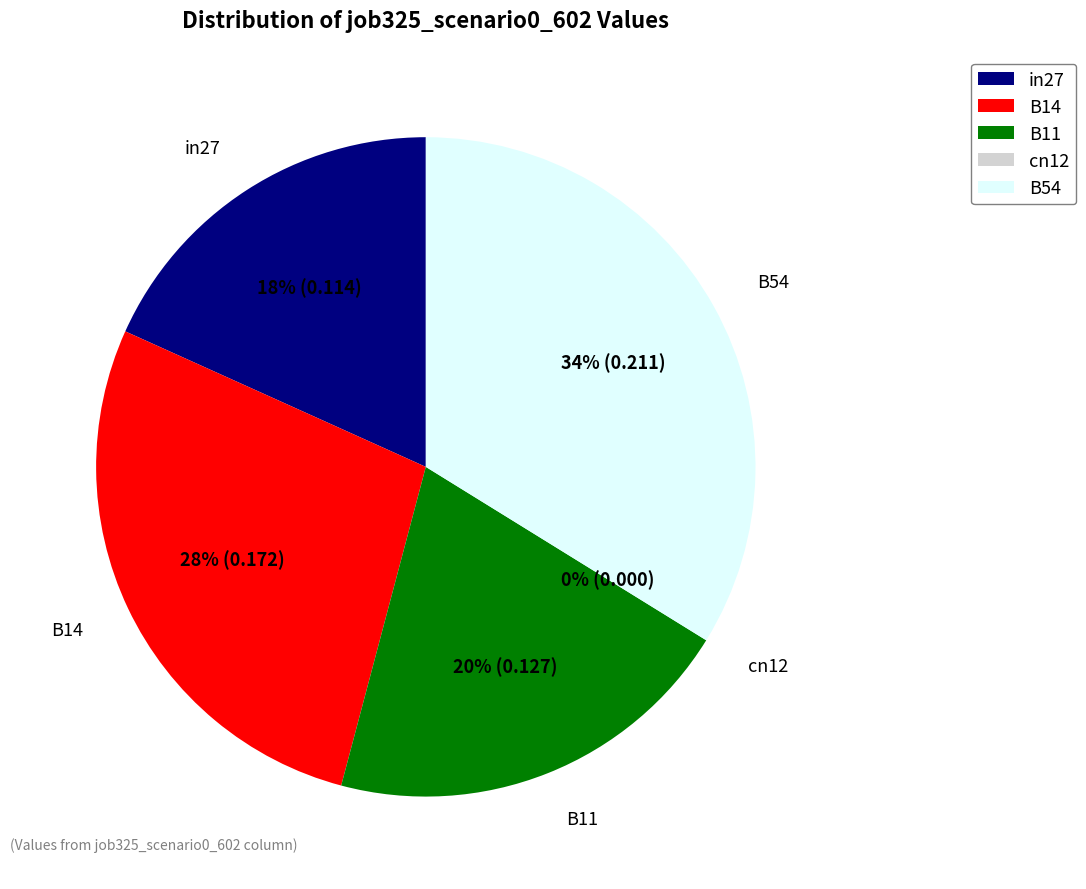

Does B11 account for over 50% of the chart?

No